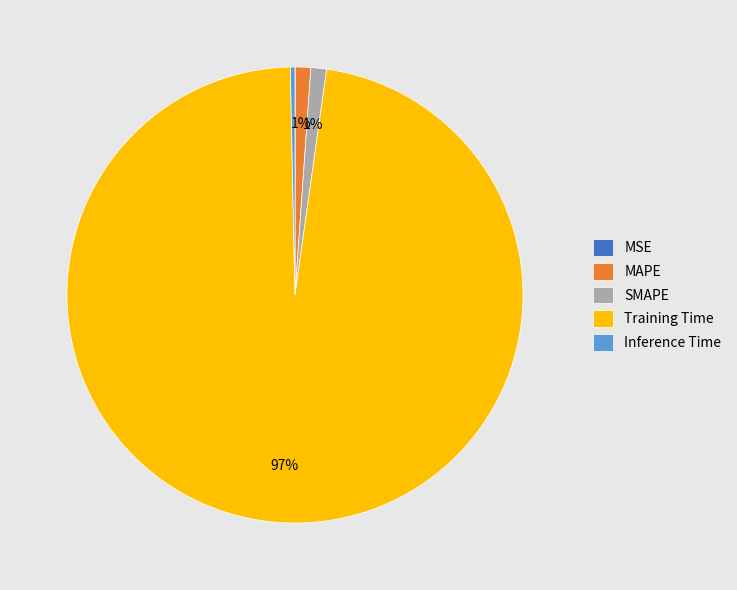

Is the sum of SMAPE and Inference Time greater than half?

No